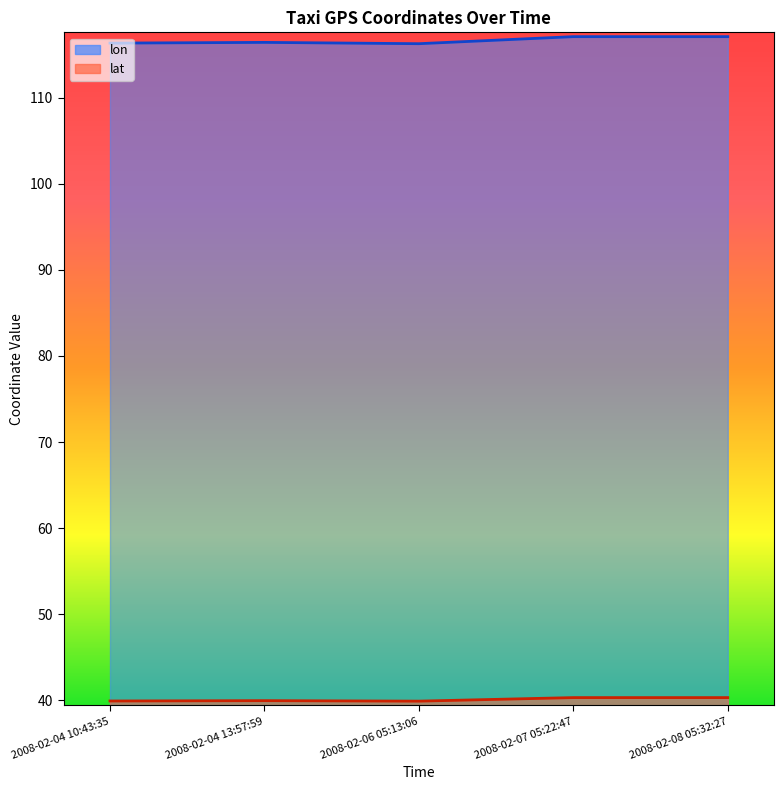

Which series has the widest spread of values?

lon